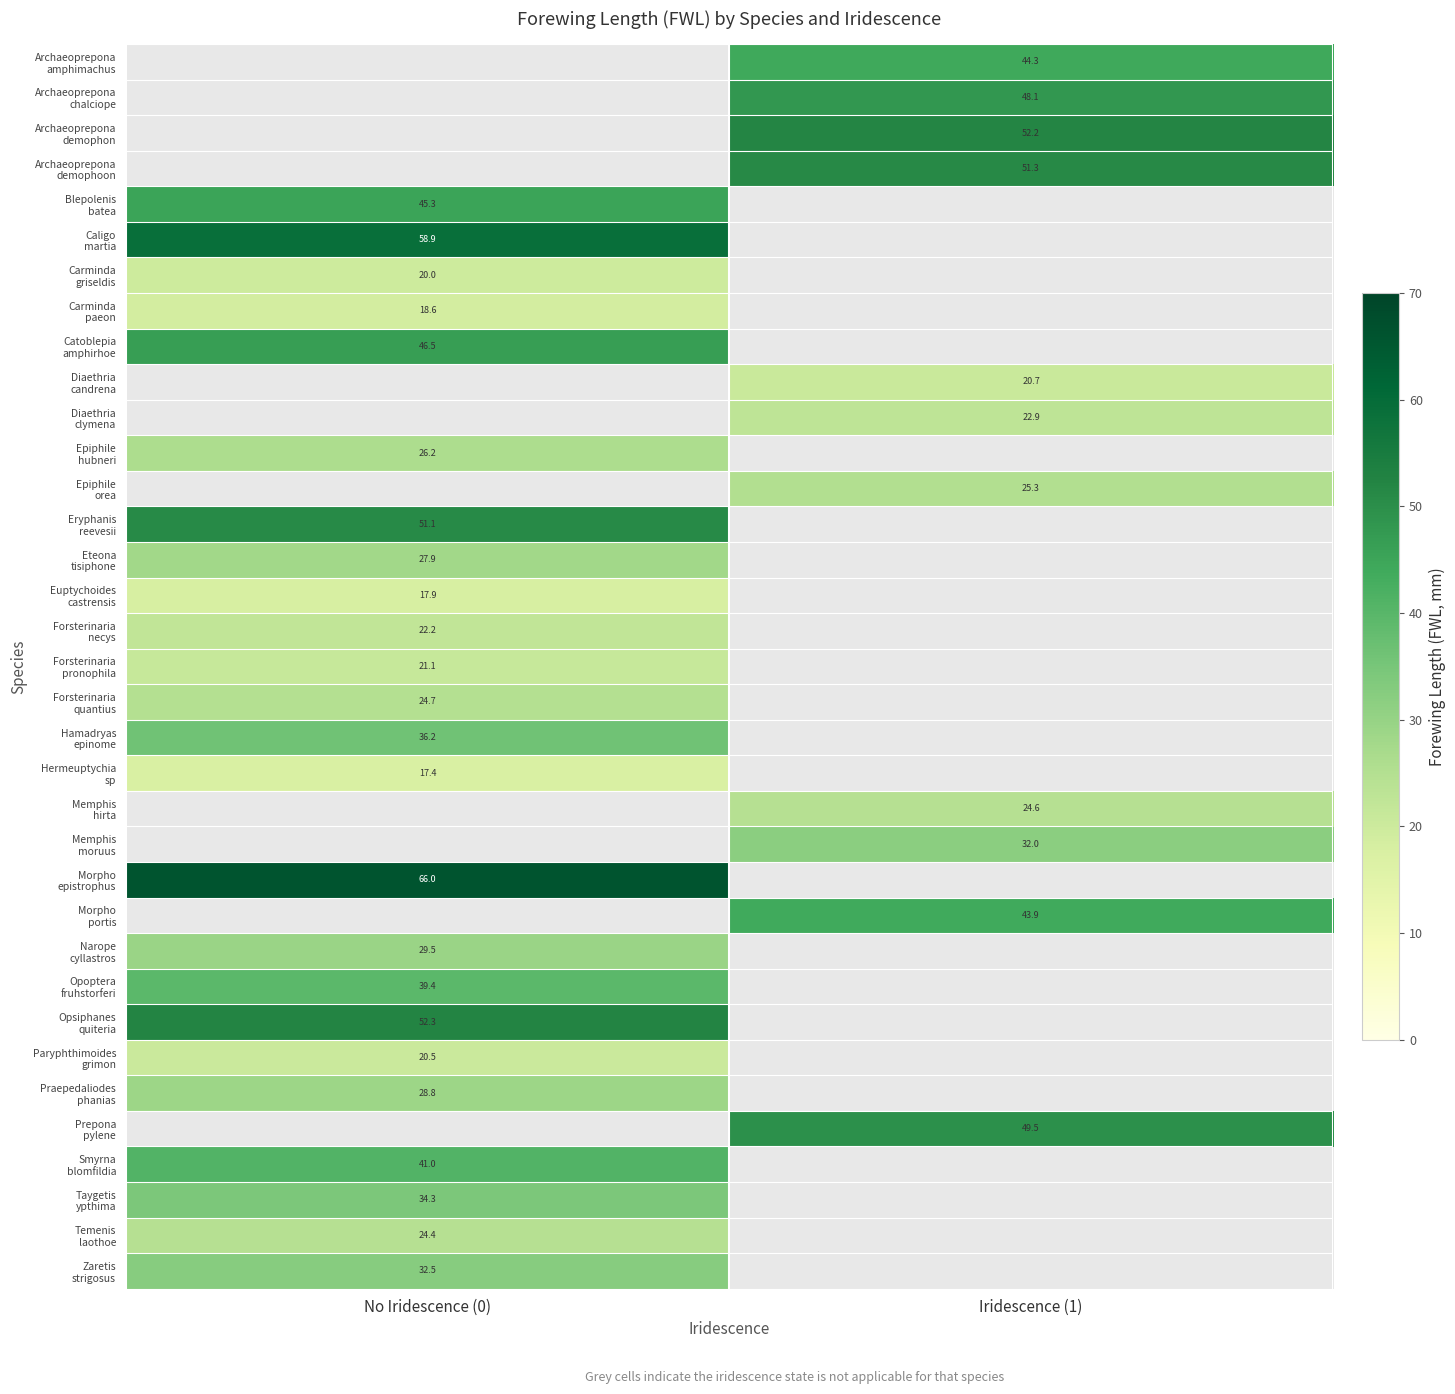

What is the sum of all Eteona tisiphone values?

27.9